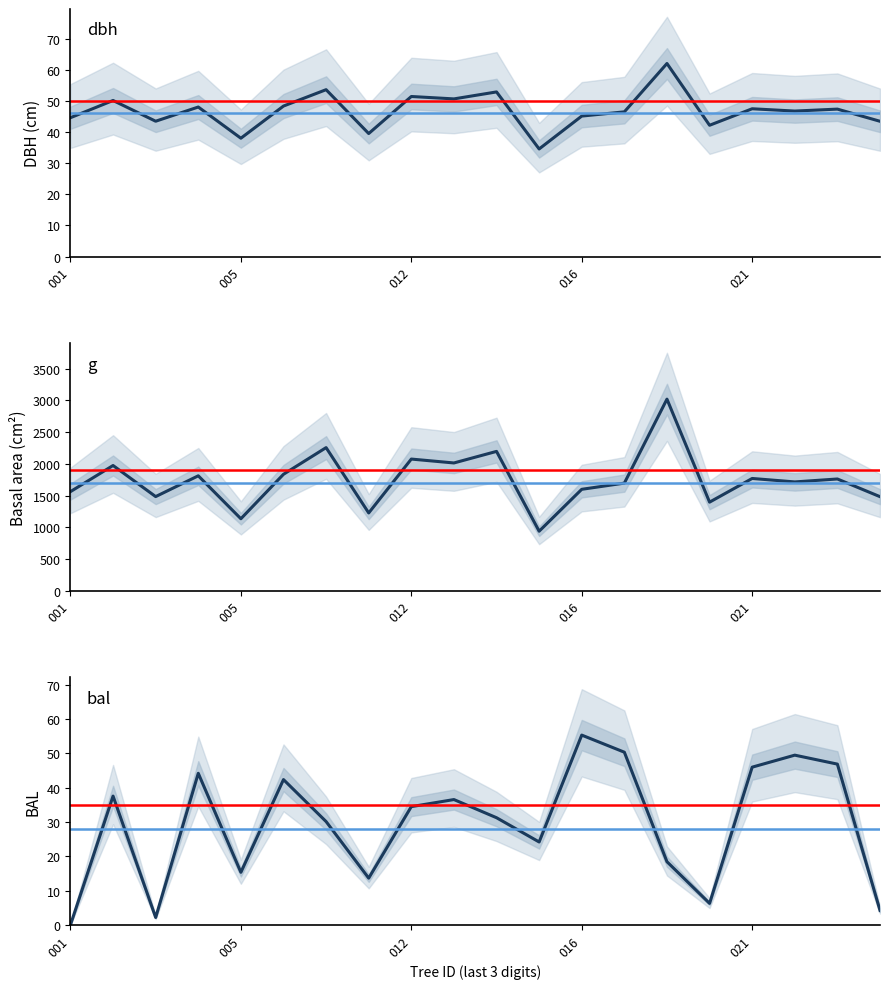

Between which two adjacent categories do dbh and bal first intersect?

420334015 and 420334016